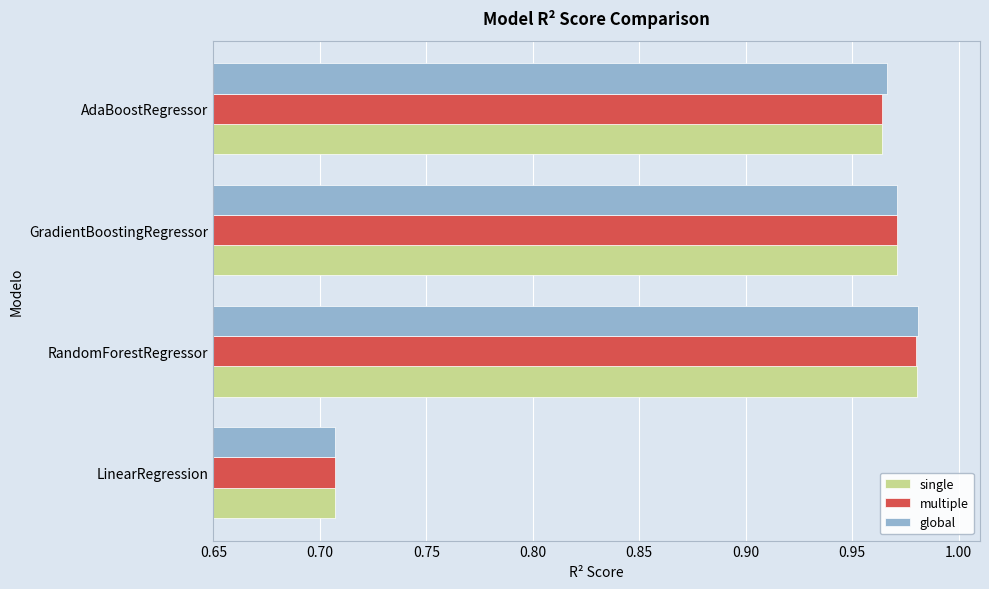

Which label corresponds to the largest value in the chart?

RandomForestRegressor